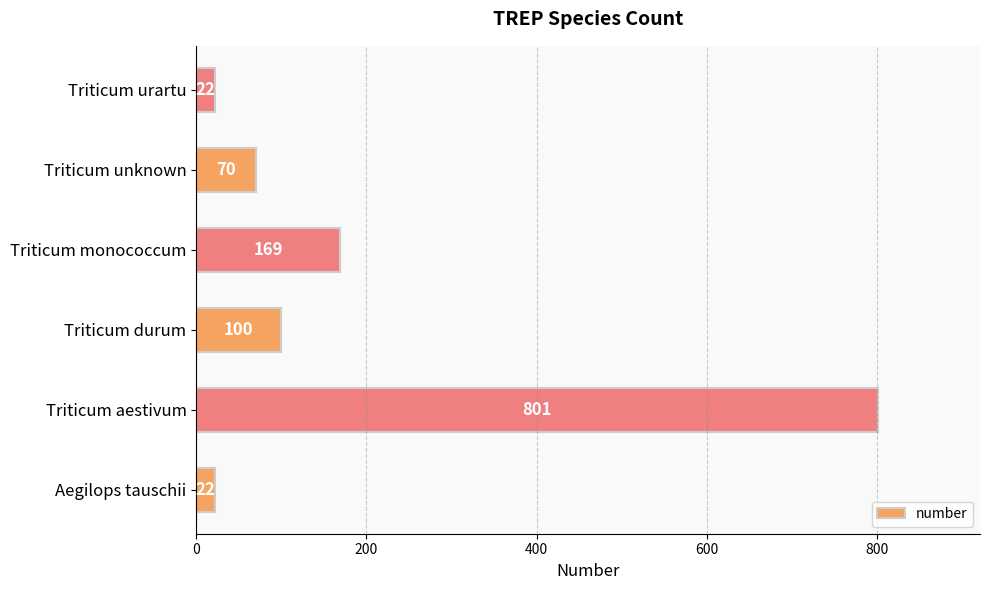

Approximately how many times larger is the value at Aegilops tauschii compared to Triticum unknown?

0.3